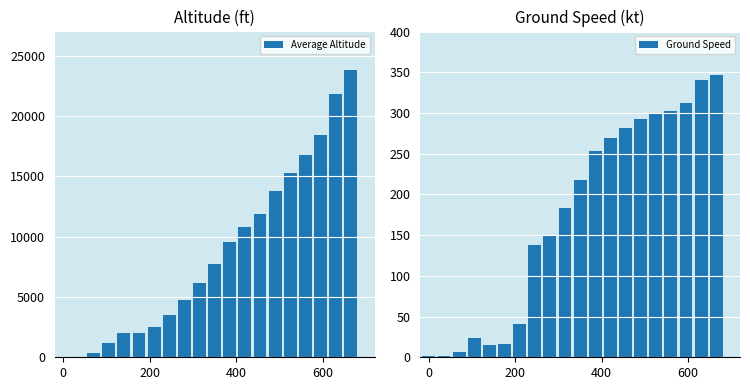

What is the sum of all Ground Speed values?

3490